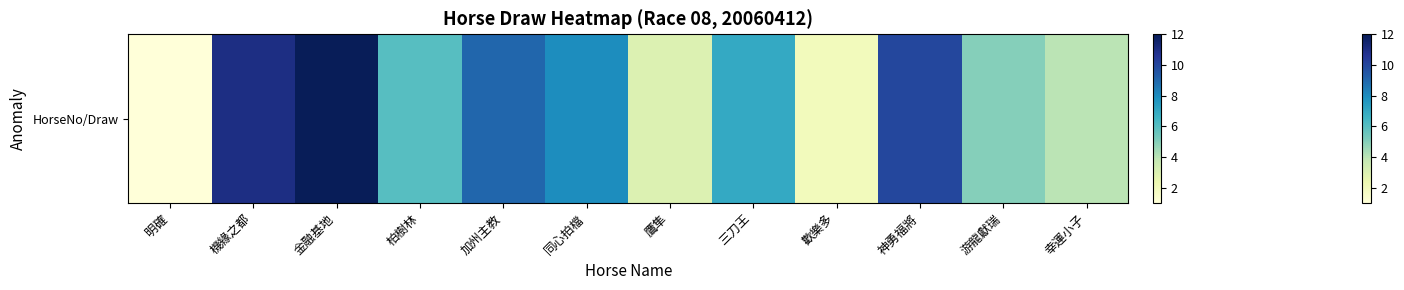

What is the maximum value shown in the chart?

12